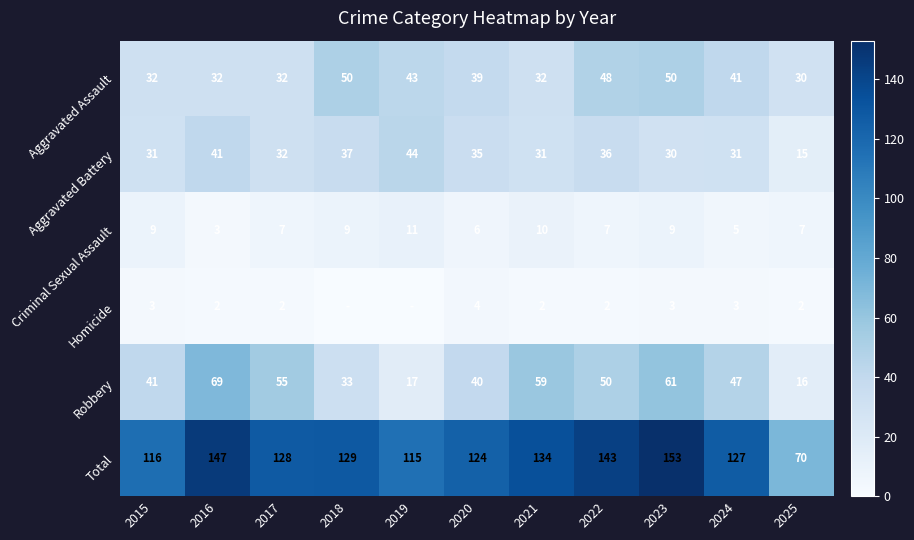

What is the lowest value of the Aggravated Battery series?

15